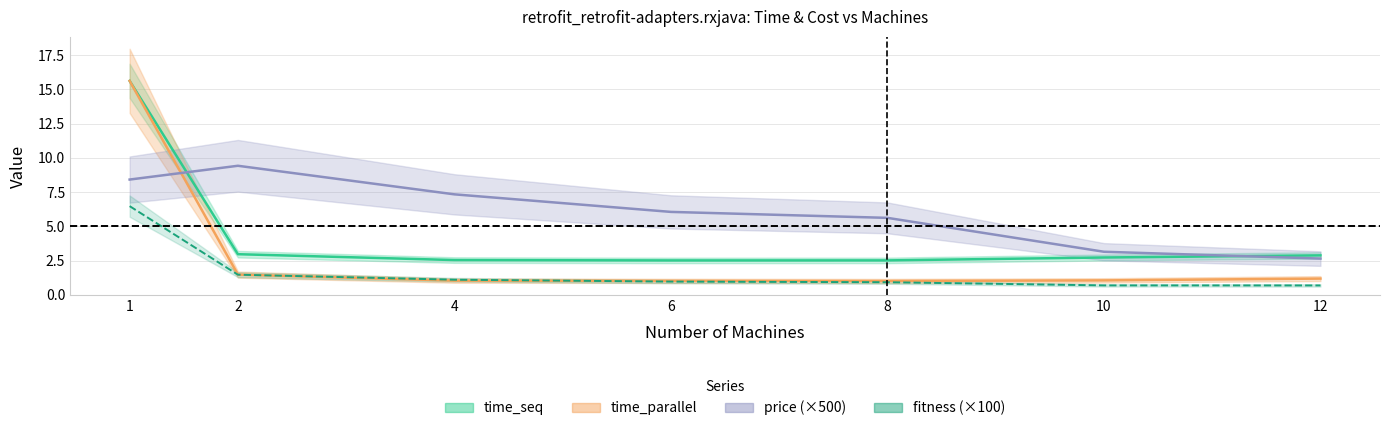

How many series are shown in this chart?

4